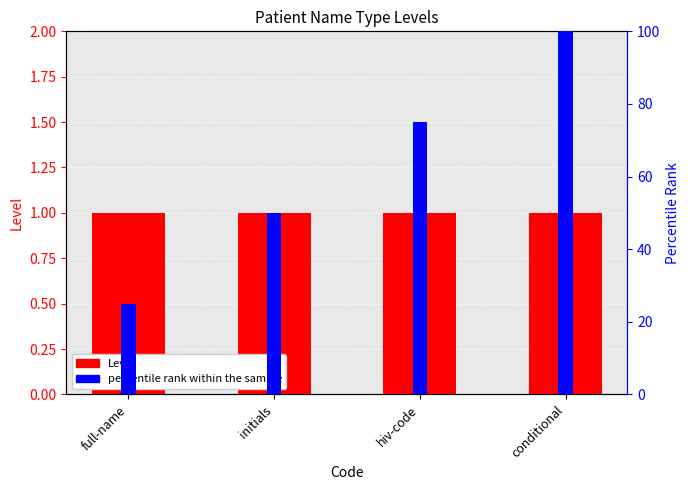

At which category does the chart reach its peak across all series?

conditional